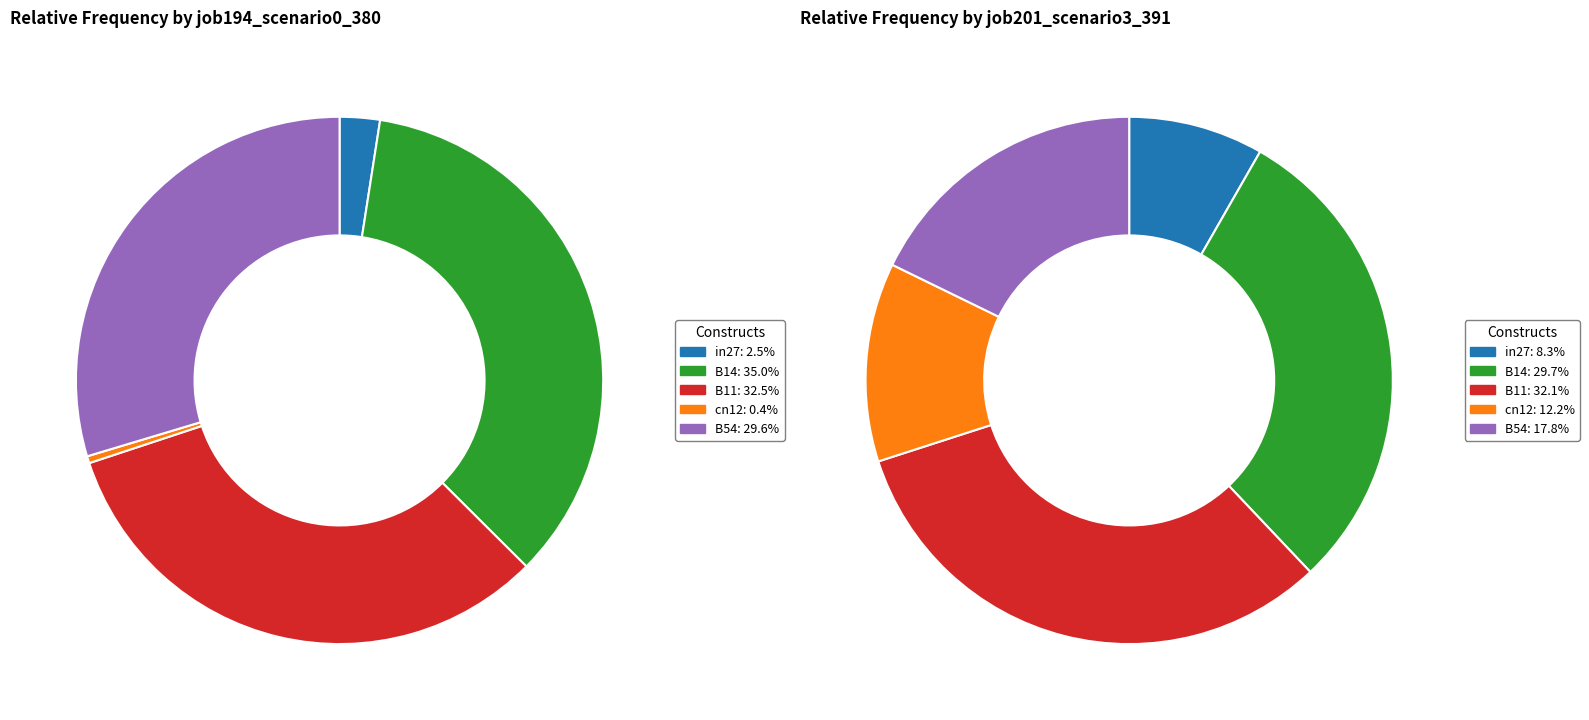

Does any single category account for the majority?

No